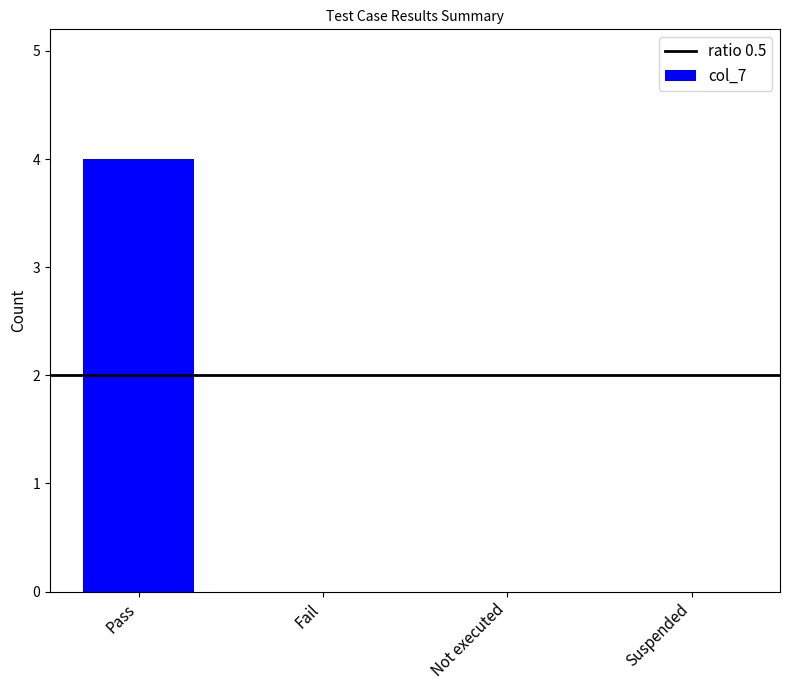

True or false: the data shows 0 at Fail.

True